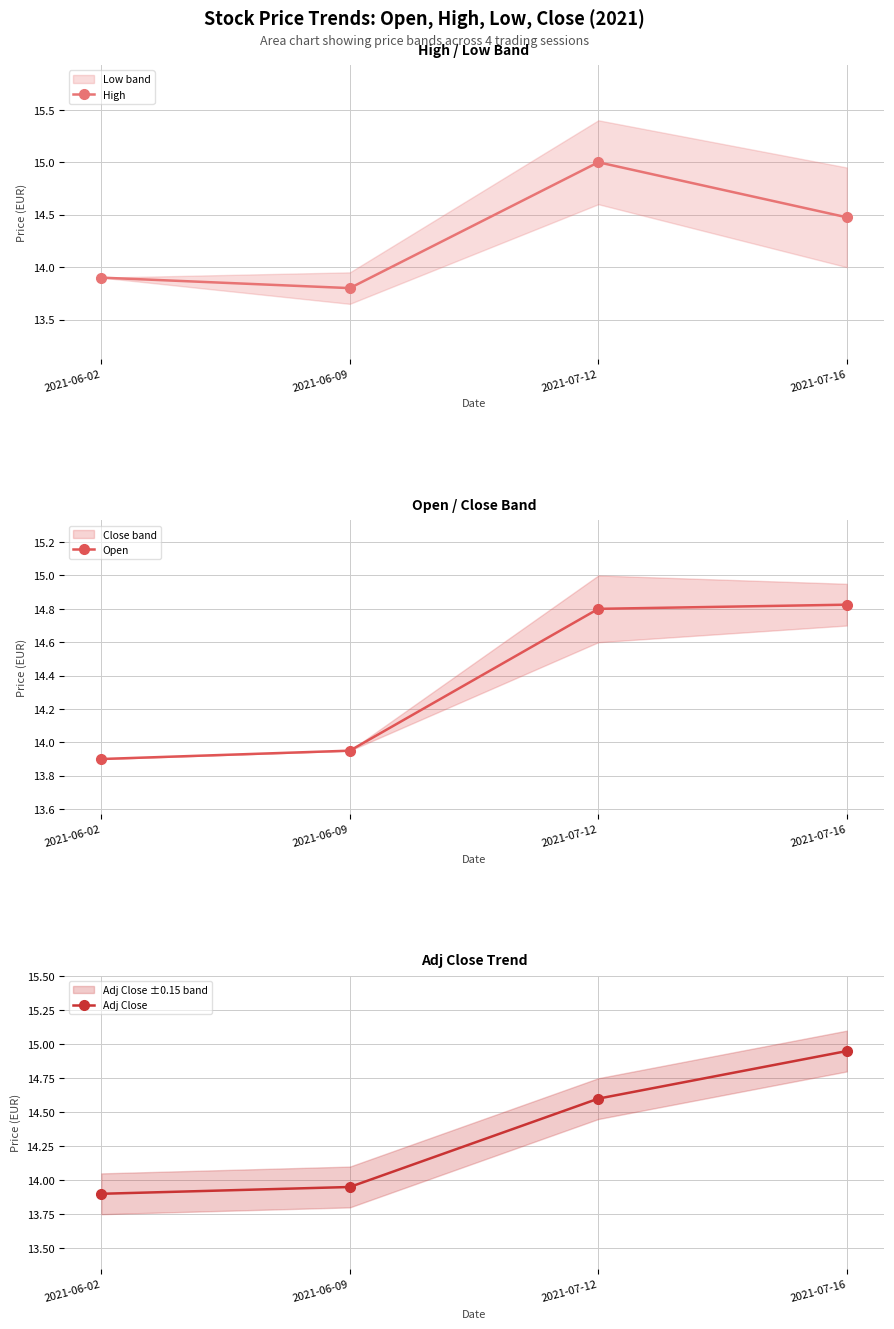

Rank the series by their average value, from lowest to highest.

High, Adj Close, Open